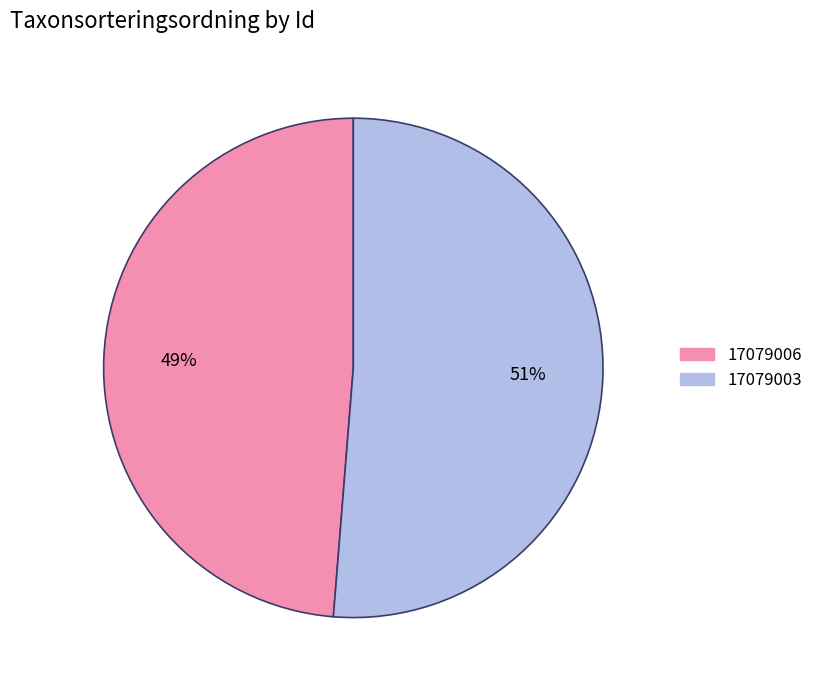

Does any single category account for the majority?

Yes